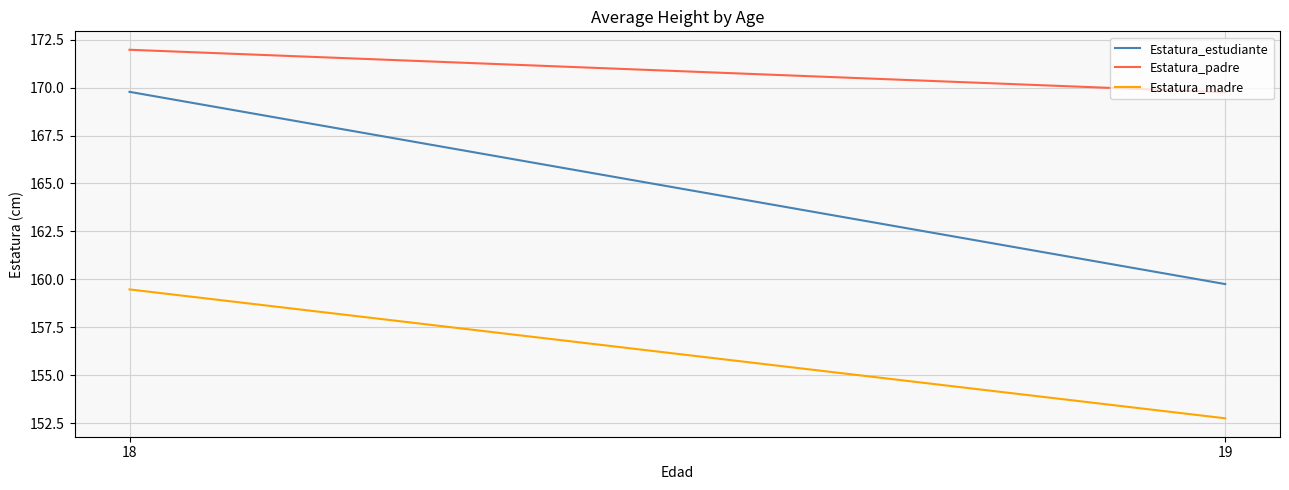

How many data points in Estatura_padre are above 171?

1